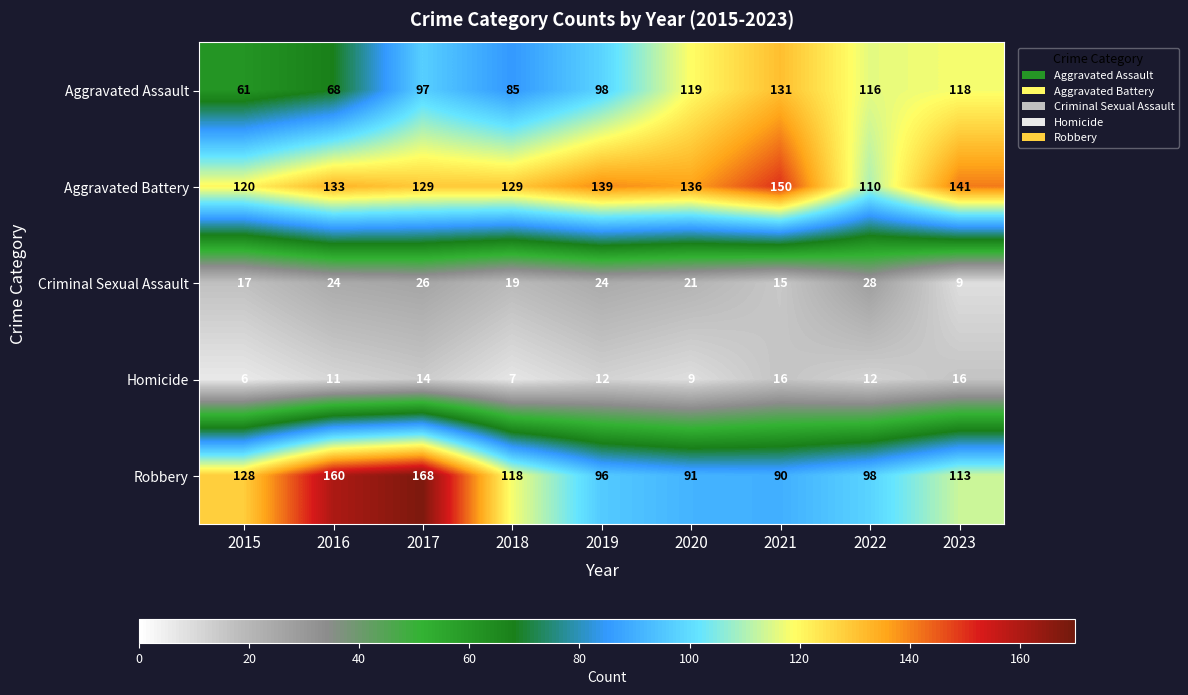

What is the greatest value displayed?

168